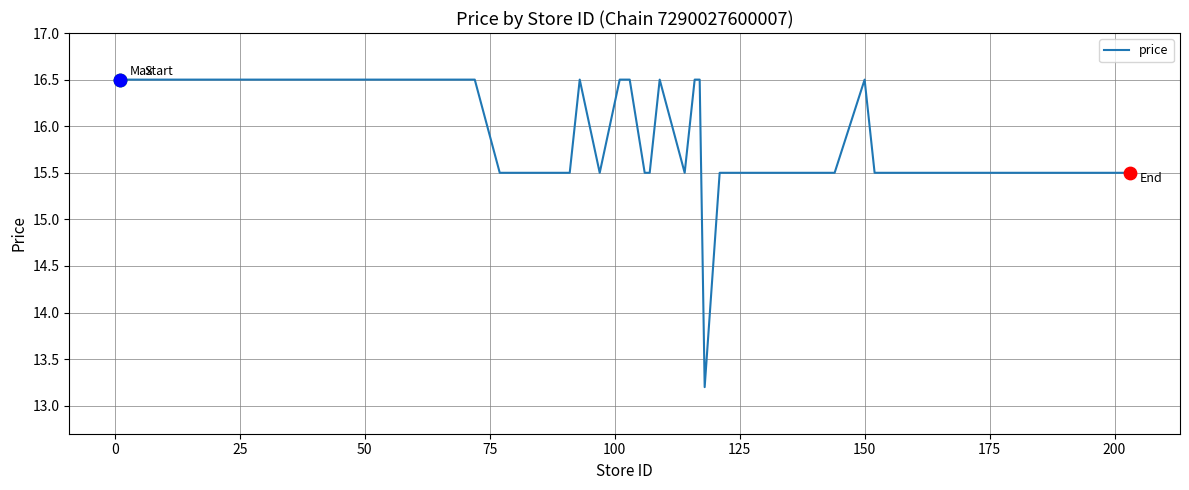

What is the difference between the maximum and minimum values?

3.3